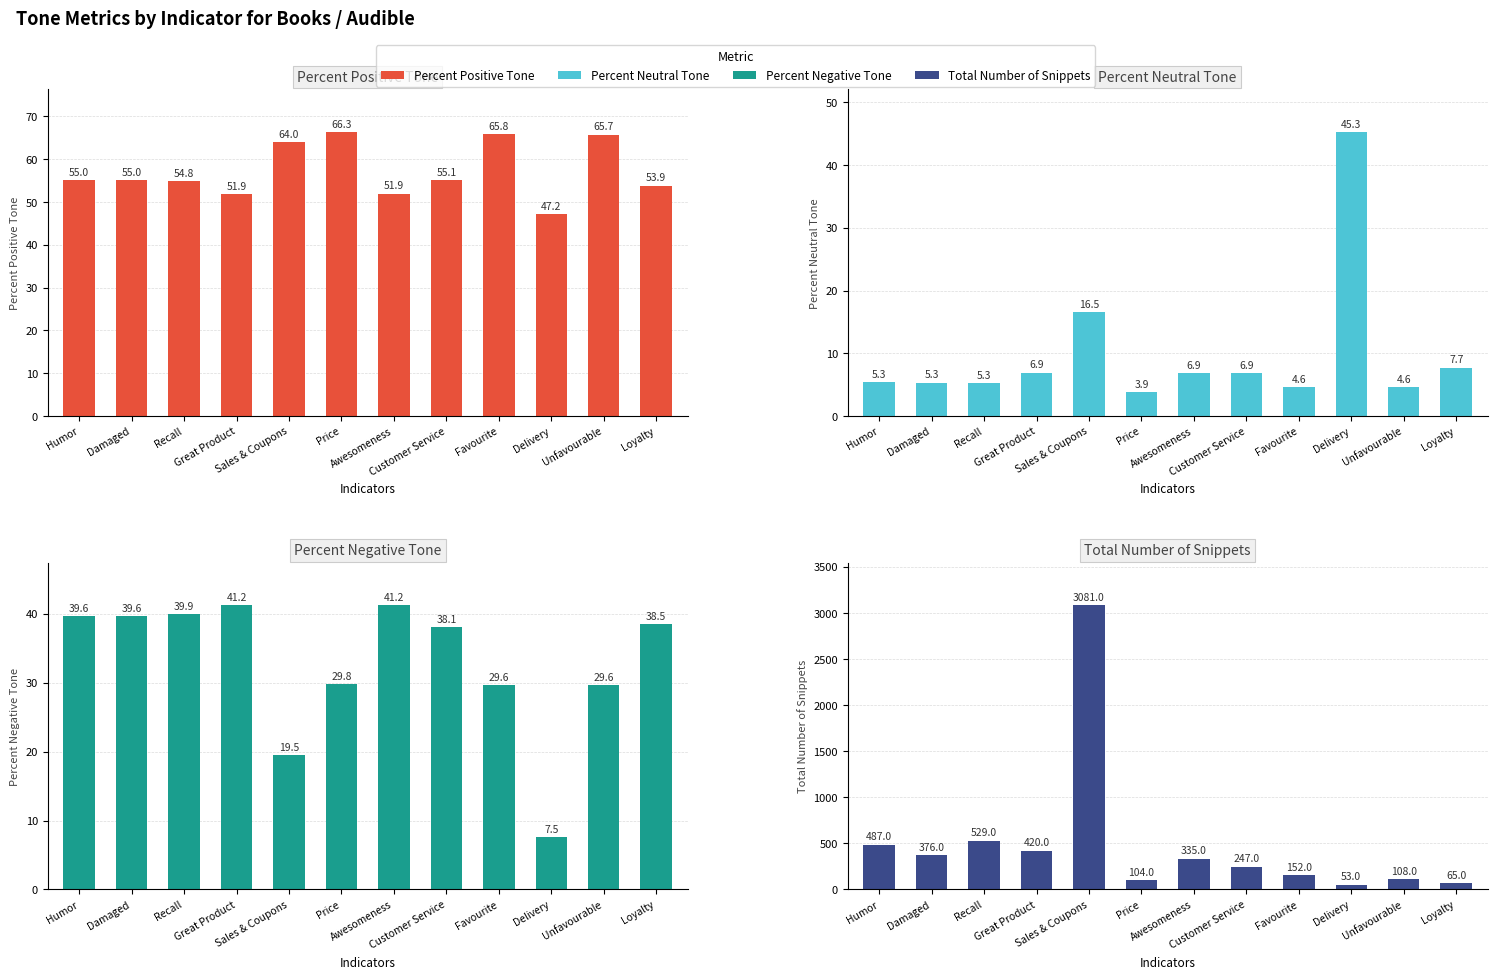

Is it true that Total Number of Snippets equals 578.9 at Awesomeness?

False